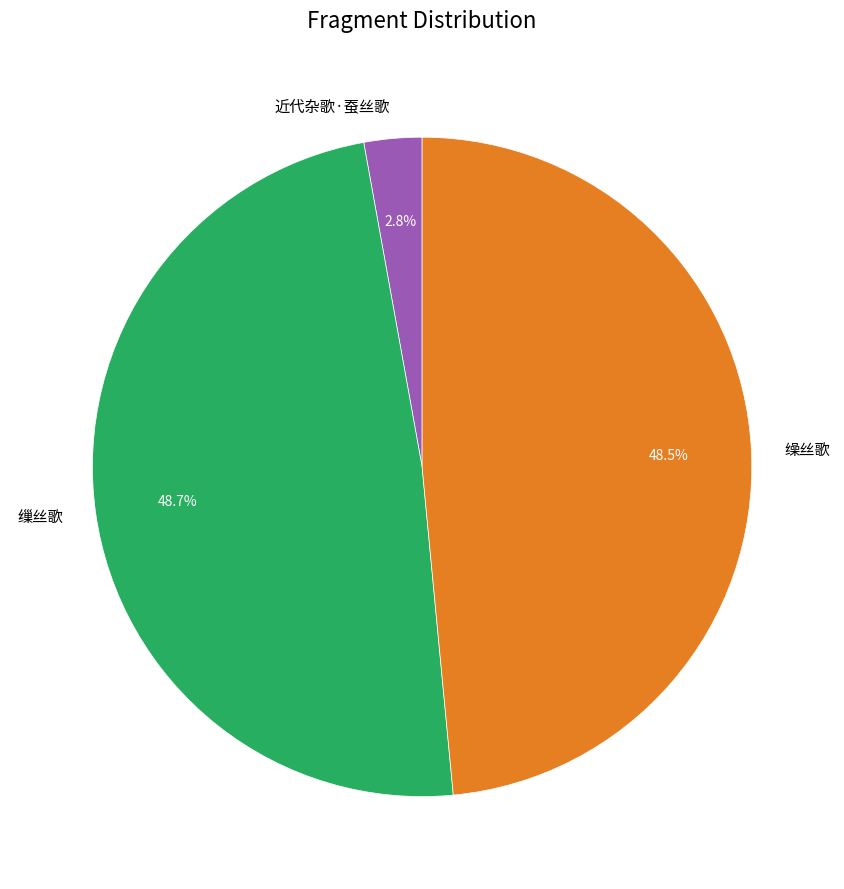

Does 近代杂歌·蚕丝歌 represent more than half of the total?

No